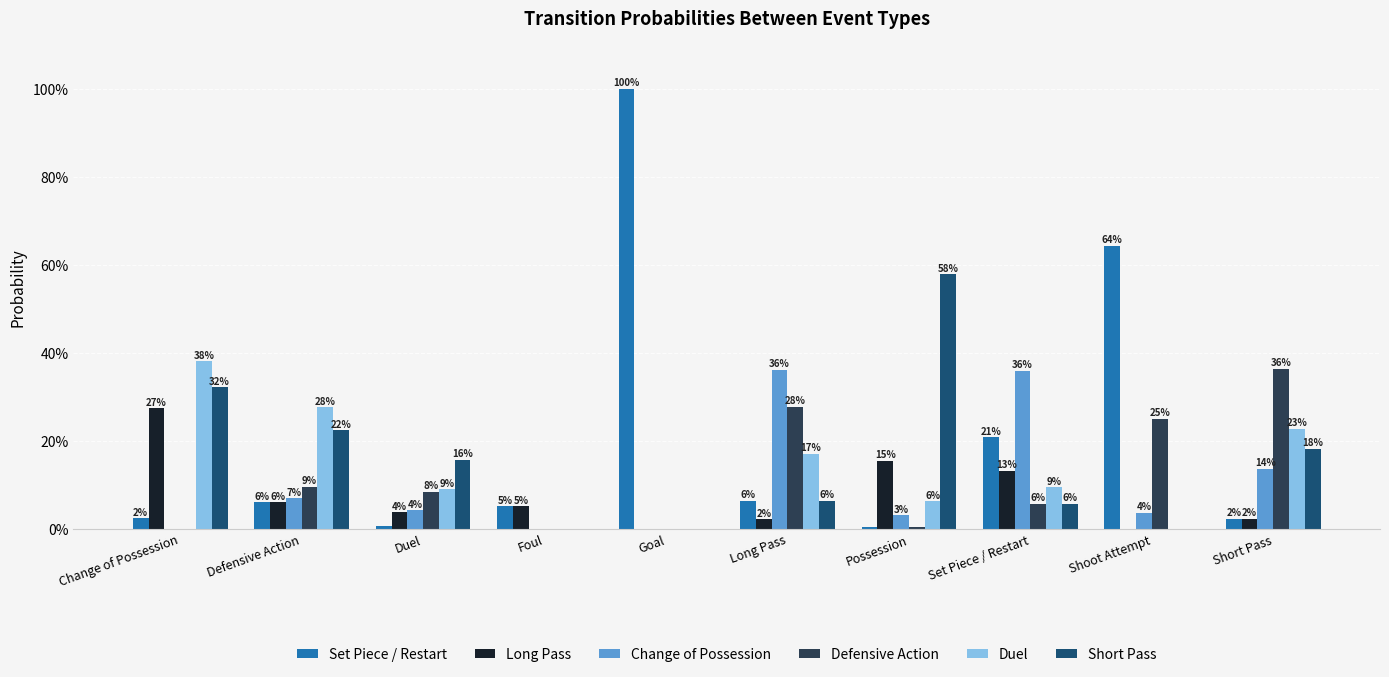

What are all the series names shown in the legend?

Set Piece / Restart, Long Pass, Change of Possession, Defensive Action, Duel, Short Pass